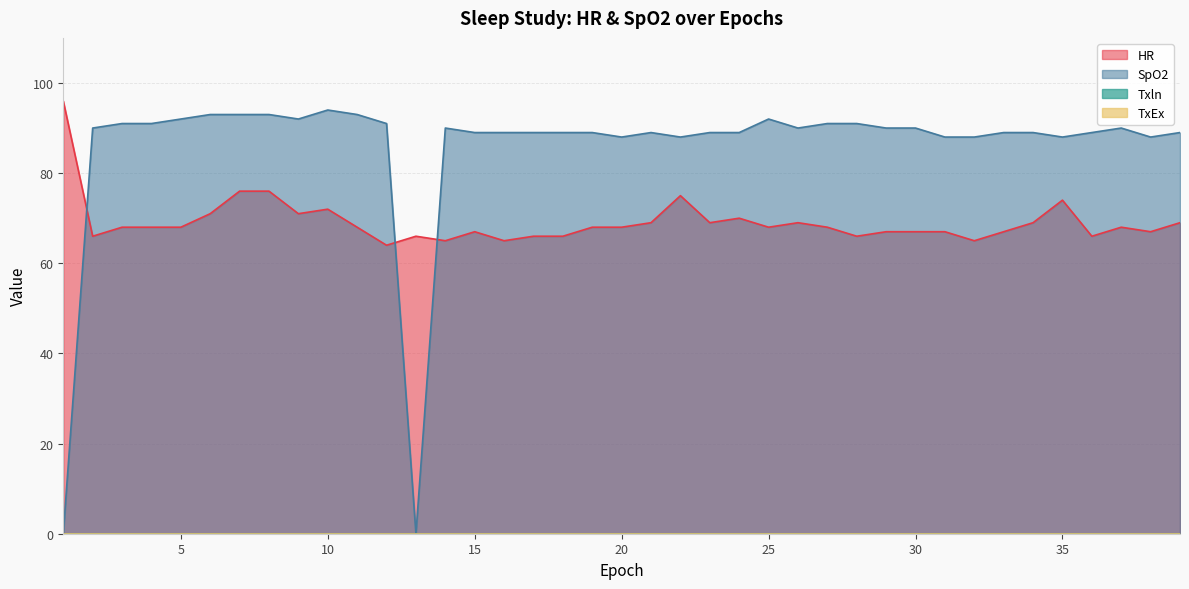

At which label does HR first exceed 68?

1